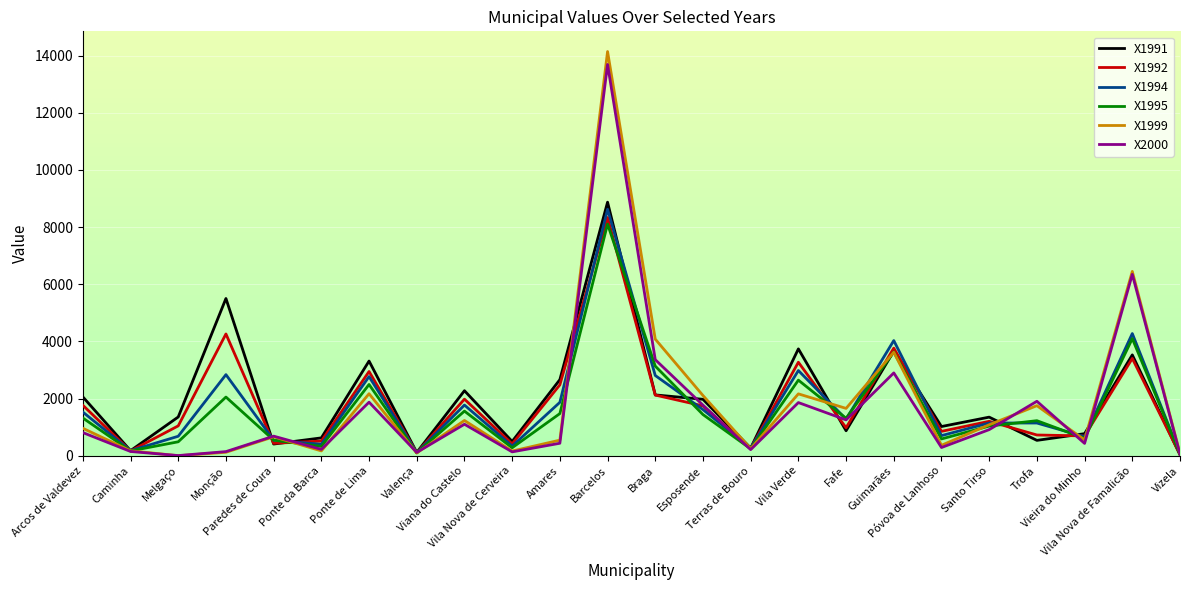

At which category does the chart reach its peak across all series?

Barcelos